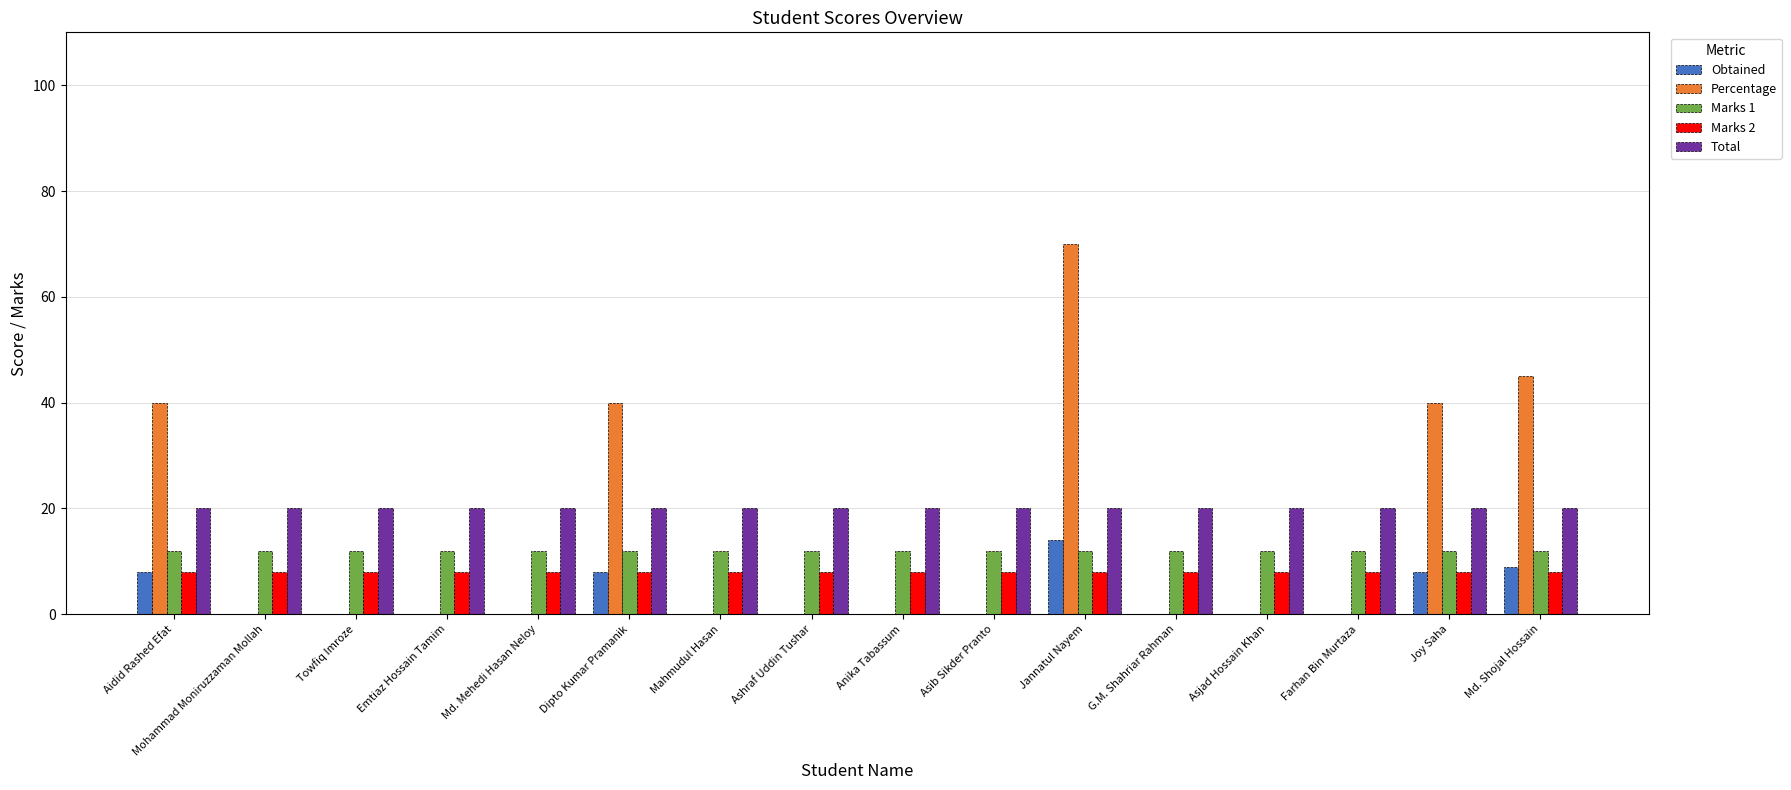

Does the chart contain stacked bars?

No